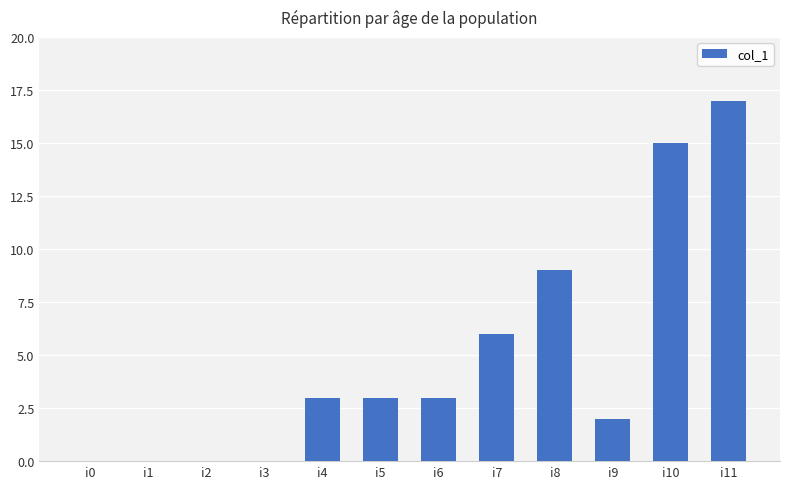

What is the sum of all values?

58